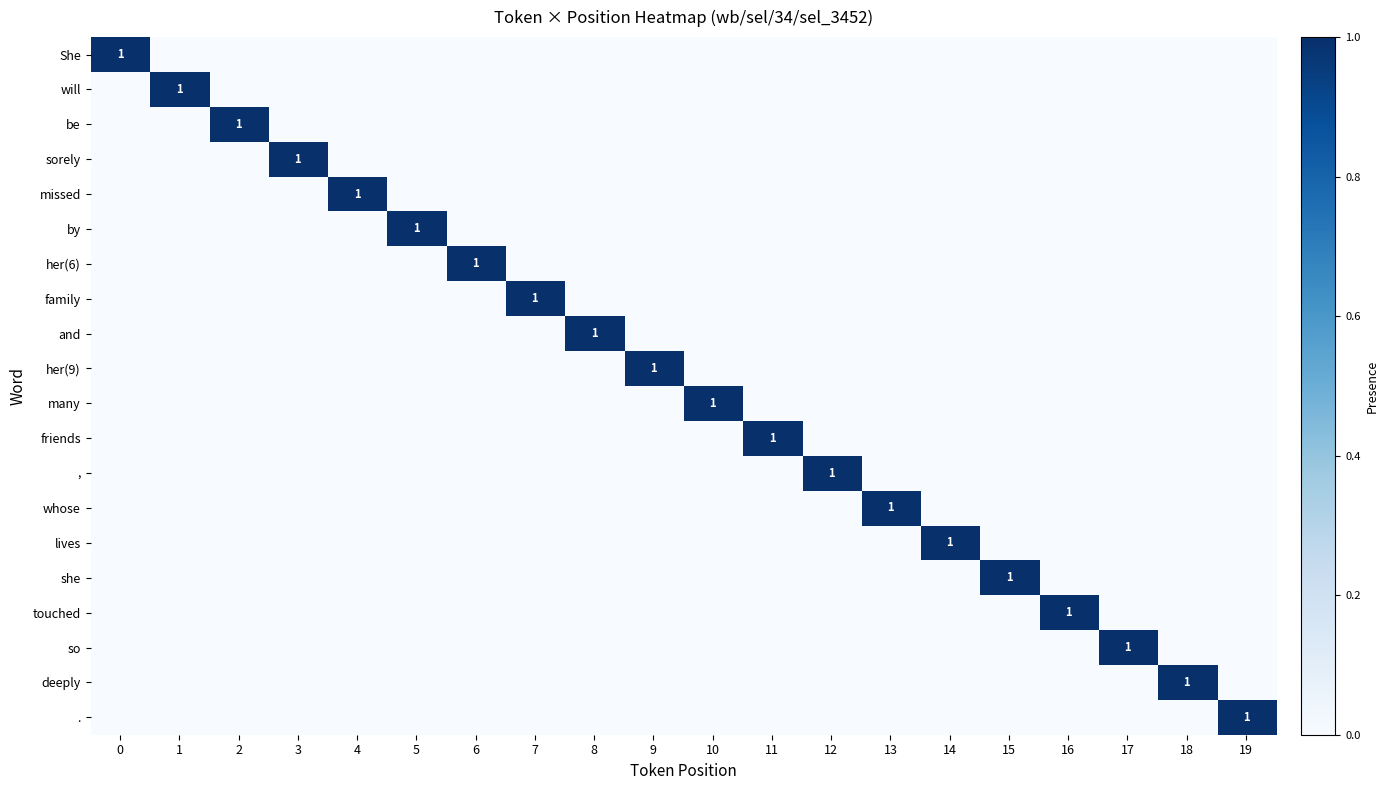

Is it true that her(6) equals 2 at 6?

False